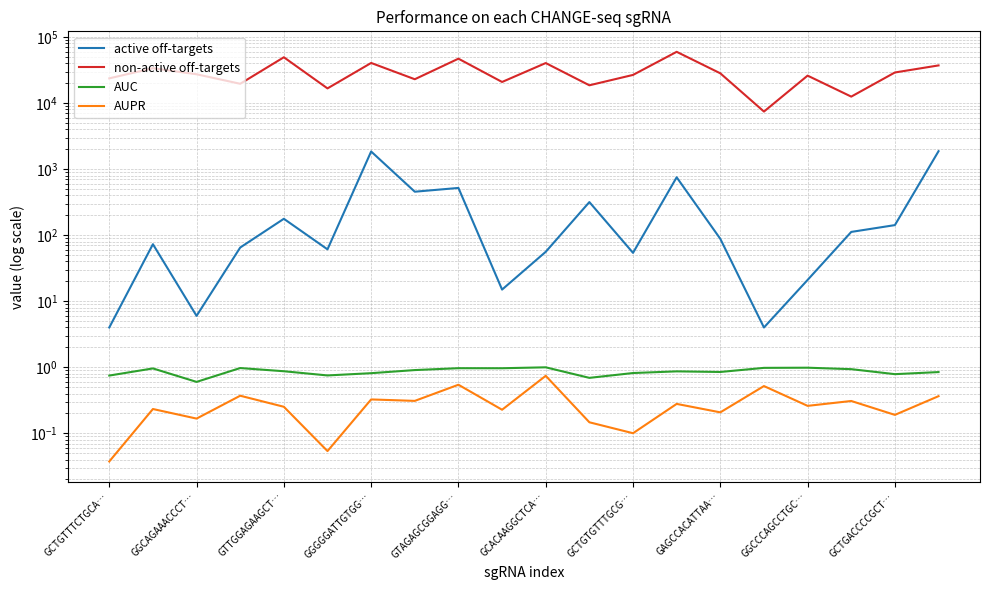

At which category does the chart reach its minimum across all series?

GCTGTTTCTGCA…